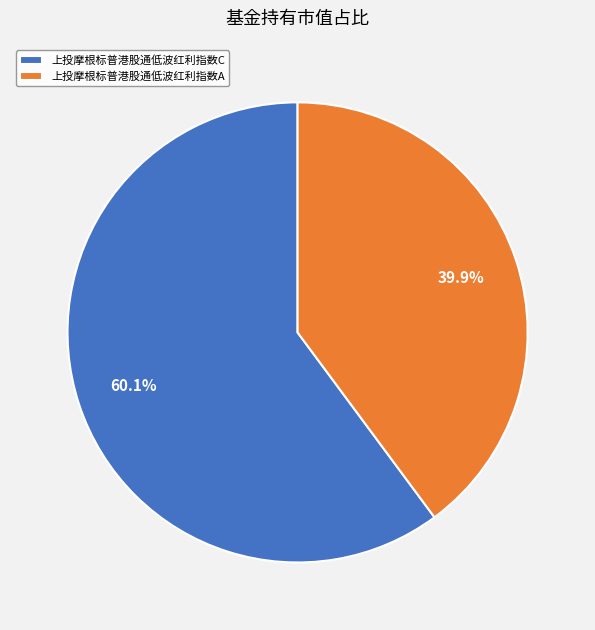

What percentage is the 上投摩根标普港股通低波红利指数C slice, to the nearest percent?

60%